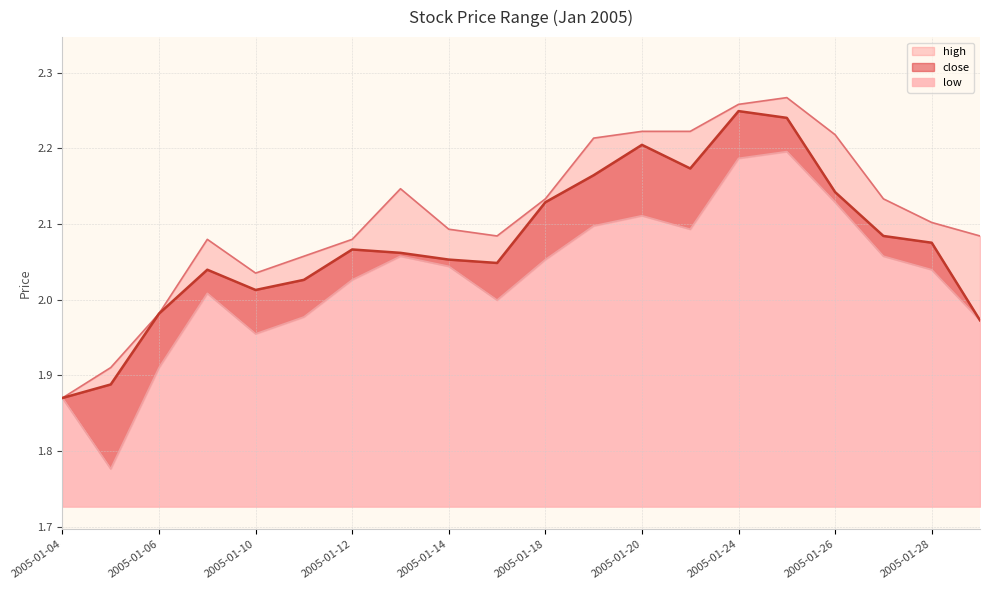

The value of low at 2005-01-12 is 2.0. True or false?

True